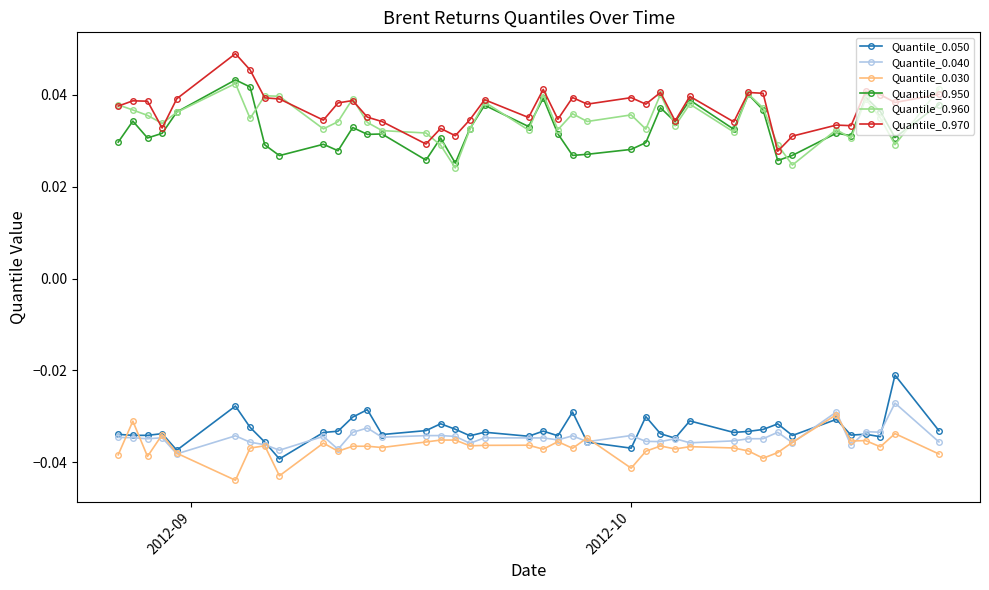

How many Quantile_0.960 values are between 0 and 1?

40